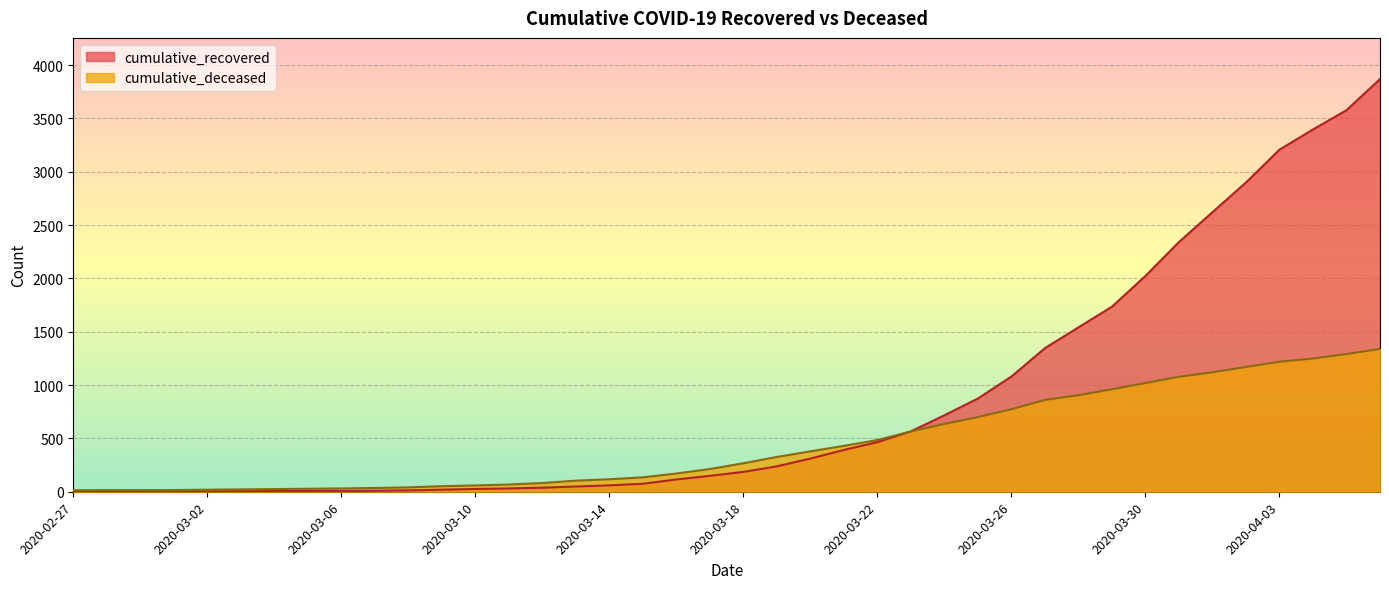

How many times do cumulative_deceased and cumulative_recovered cross each other?

1